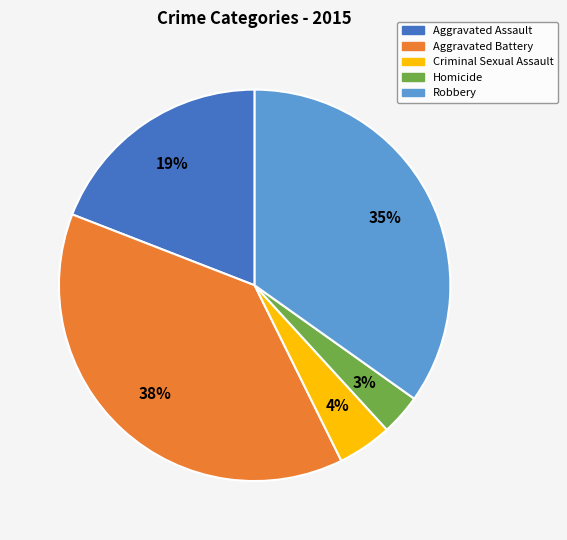

Approximately how many times larger is the value at Aggravated Assault compared to Robbery?

0.5